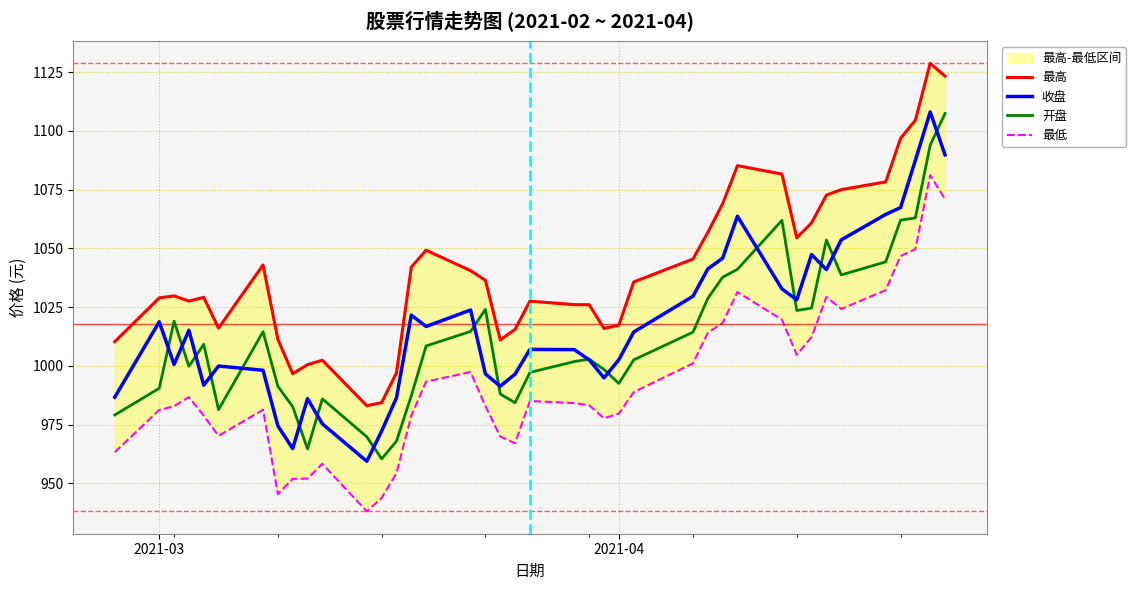

True or false: 开盘 and 最低 cross at least once.

False